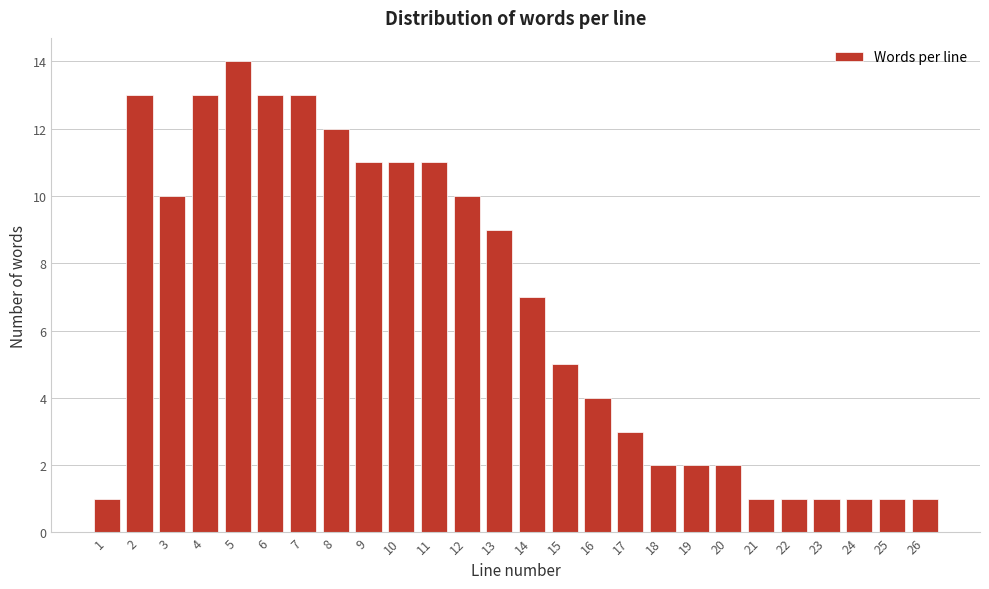

Reading left to right, list all the values displayed in this chart.

1	13	10	13	14	13	13	12	11	11	11	10	9	7	5	4	3	2	2	2	1	1	1	1	1	1